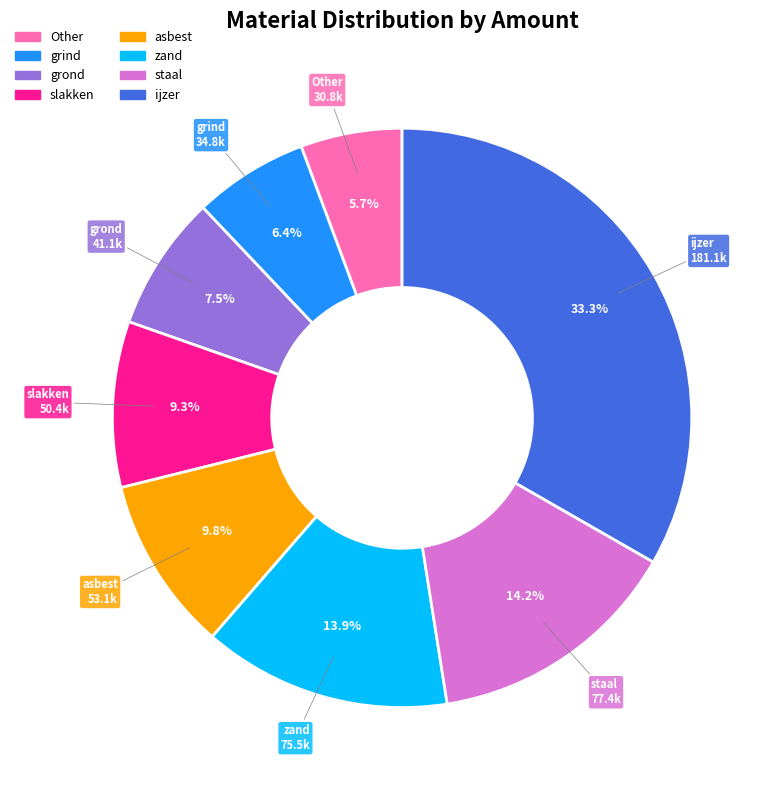

What is the smallest slice in the pie chart?

Other